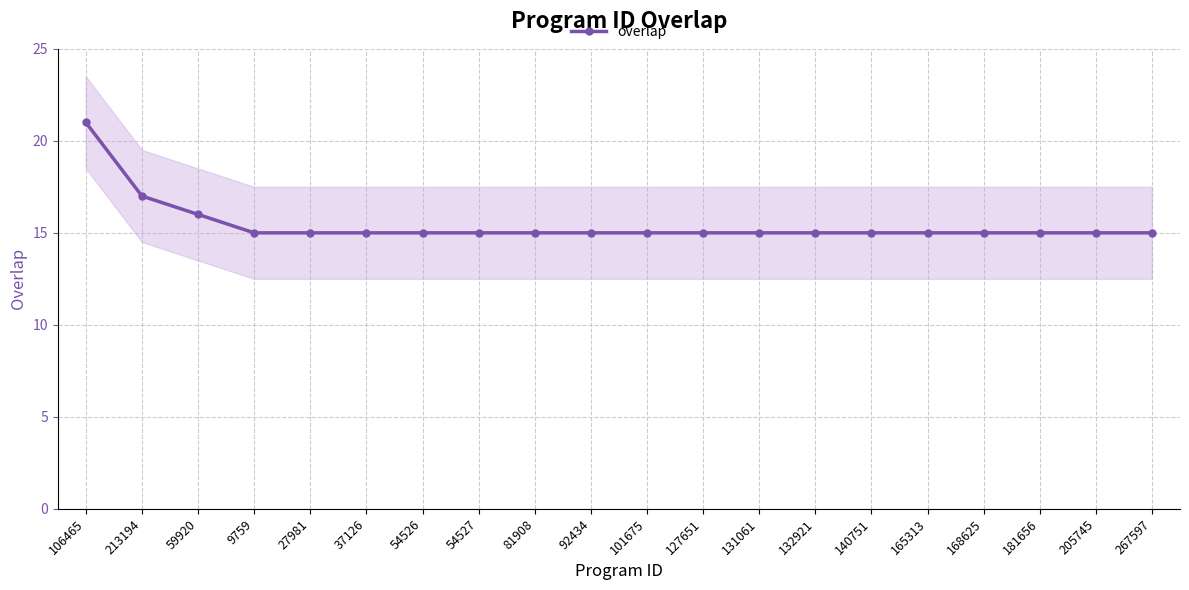

Which label corresponds to the largest value in the chart?

106465